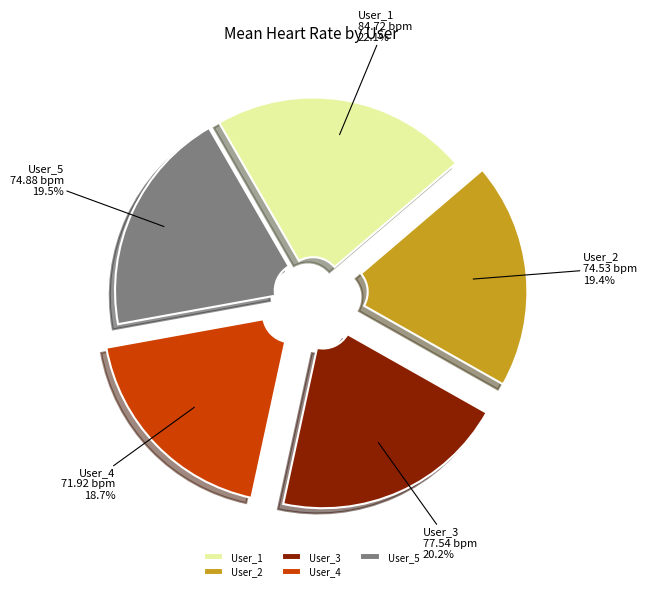

To the nearest percent, what is the difference between the largest and smallest slice percentages?

3%